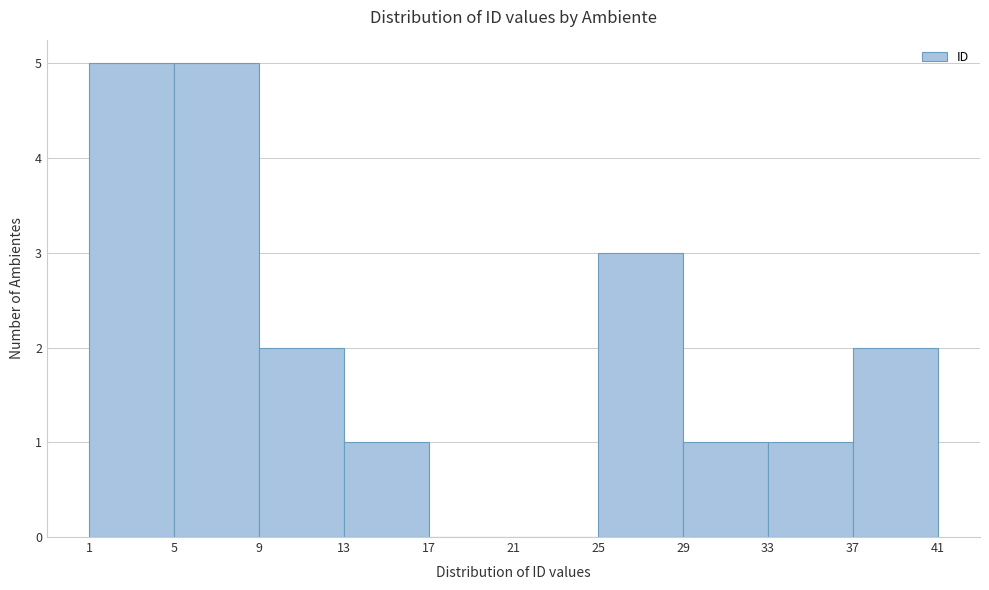

How tall is the bar that spans 13 to 17 on the x-axis? The values are not printed on the chart, so give them approximately, as read against the axis.

1